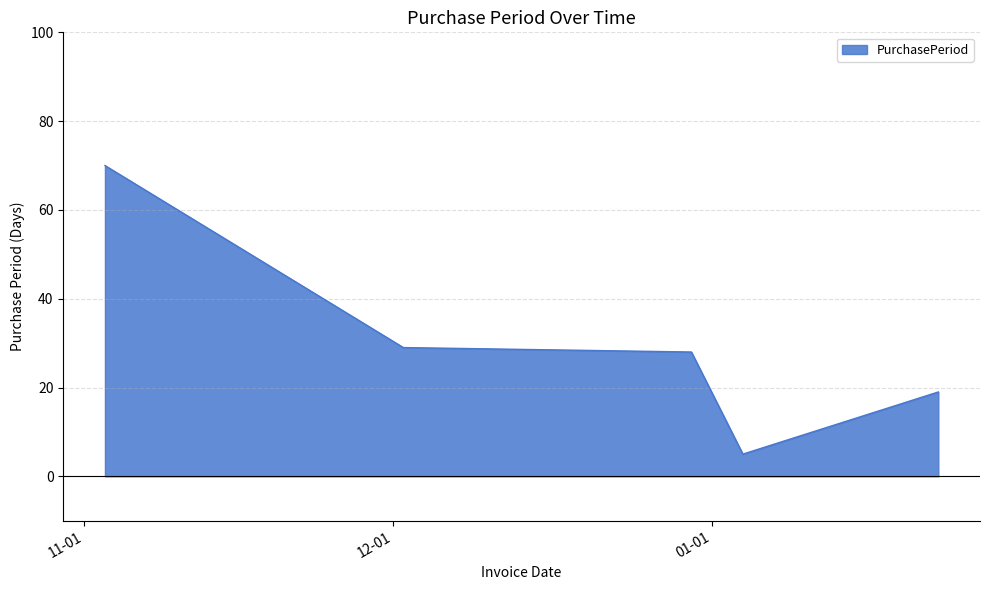

What is the difference between the second highest and second lowest values?

10